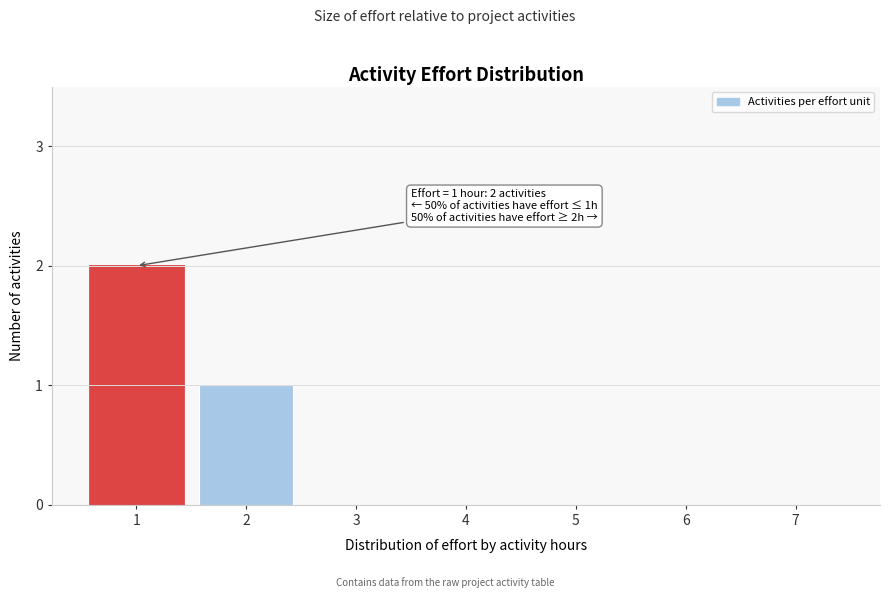

Reading right to left, list all the values displayed in this chart.

7=0	6=0	5=0	4=0	3=0	2=1	1=2